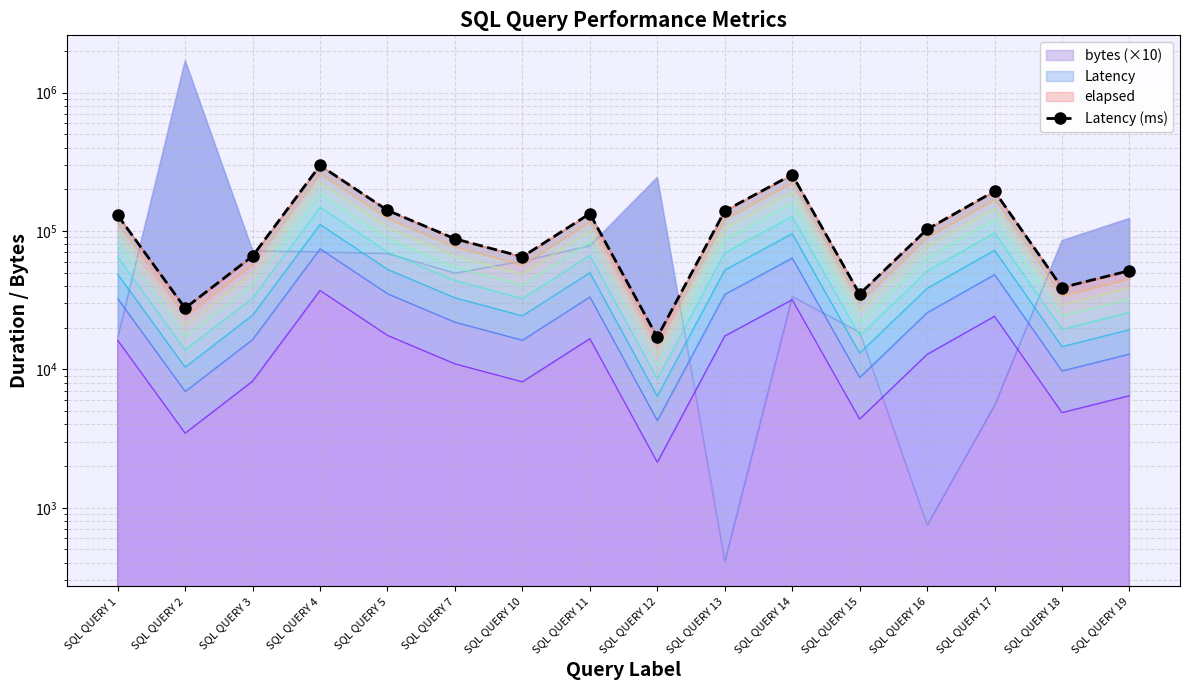

List the labels in order of value, smallest first.

SQL QUERY 12, SQL QUERY 2, SQL QUERY 15, SQL QUERY 18, SQL QUERY 19, SQL QUERY 10, SQL QUERY 3, SQL QUERY 7, SQL QUERY 16, SQL QUERY 1, SQL QUERY 11, SQL QUERY 13, SQL QUERY 5, SQL QUERY 17, SQL QUERY 14, SQL QUERY 4